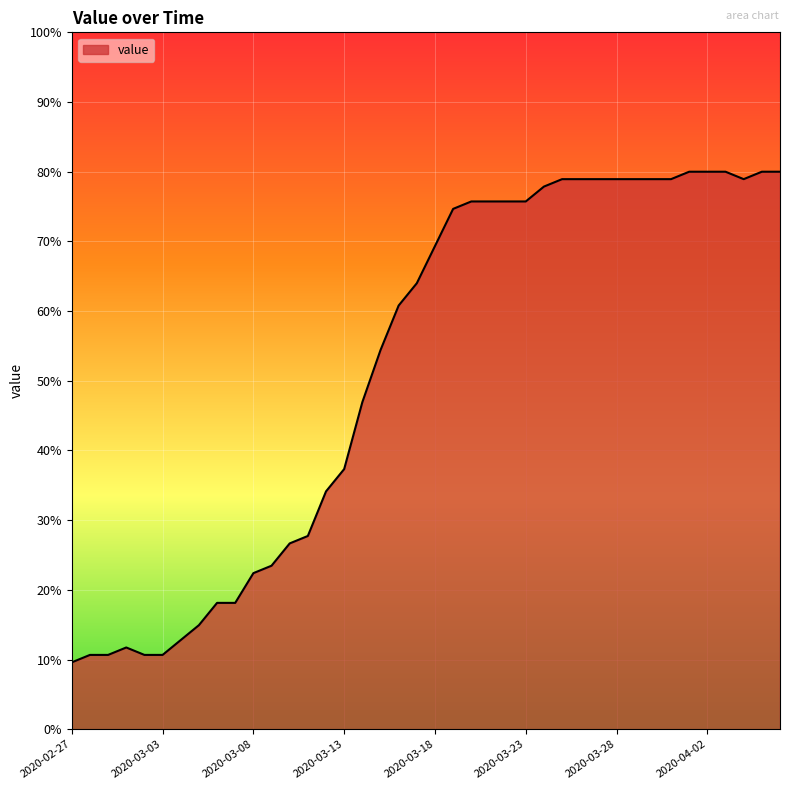

What is the difference between the maximum and minimum values?

70.4